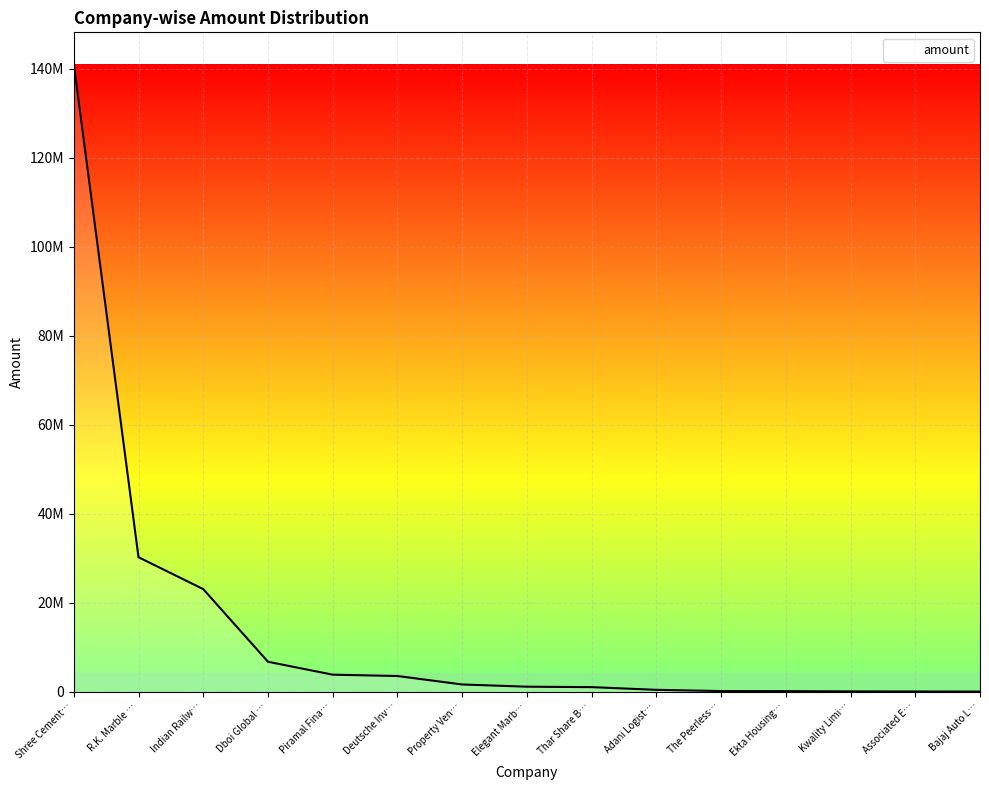

List the labels in order of value, largest first.

Shree Cement…, R.K. Marble …, Indian Railw…, Dboi Global …, Piramal Fina…, Deutsche Inv…, Property Ven…, Elegant Marb…, Thar Share B…, Adani Logist…, The Peerless…, Ekta Housing…, Kwality Limi…, Associated E…, Bajaj Auto L…